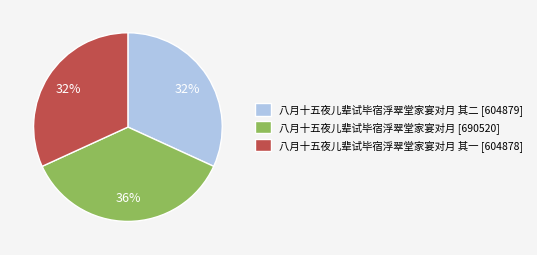

To the nearest percent, what percentage of the pie is 八月十五夜儿辈试毕宿浮翠堂家宴对月 其二 [604879]?

32%